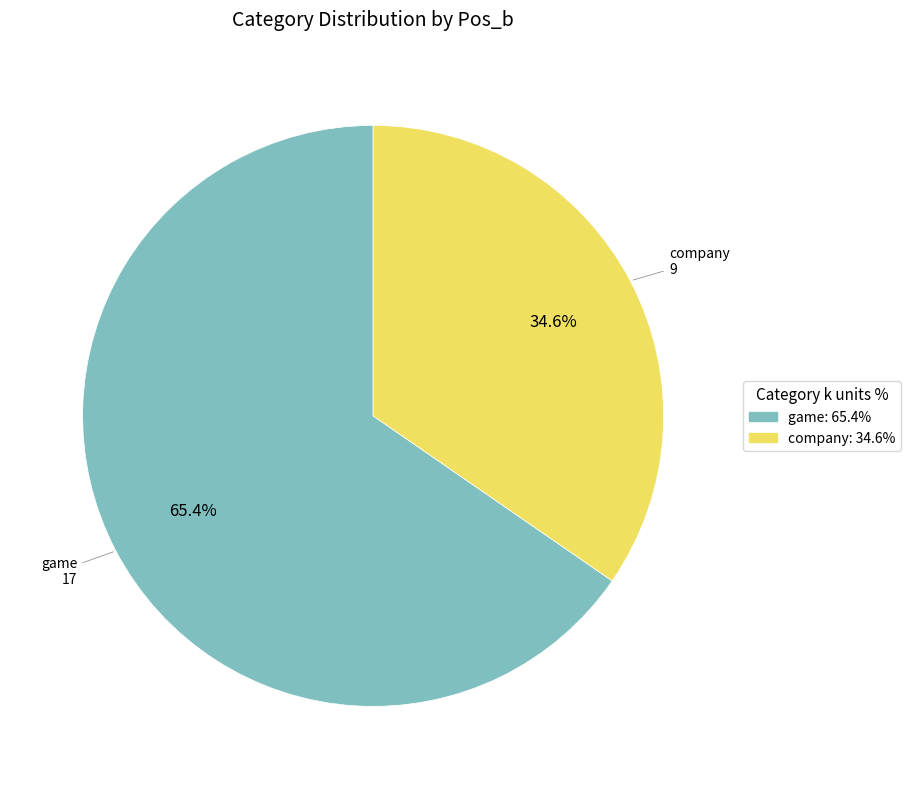

To the nearest percent, what percentage of the pie is company?

35%